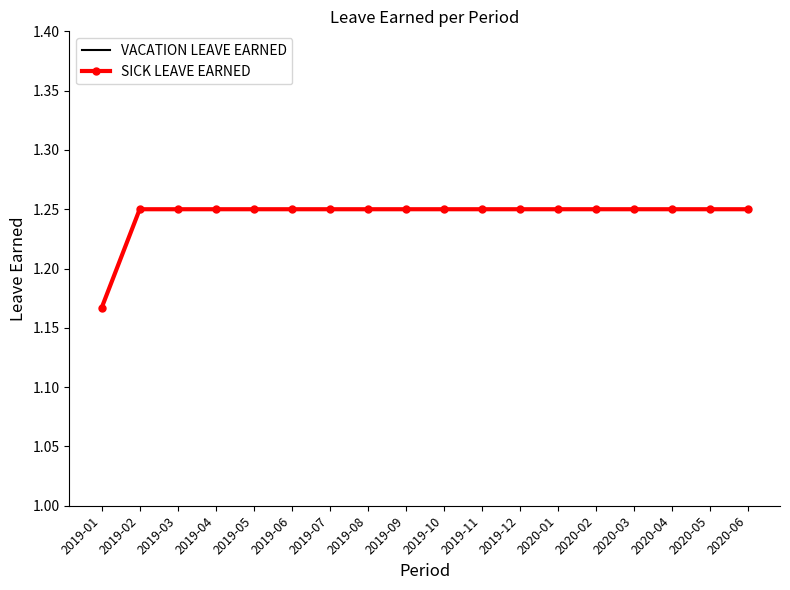

True or false: SICK LEAVE EARNED and VACATION LEAVE EARNED intersect in this chart.

False